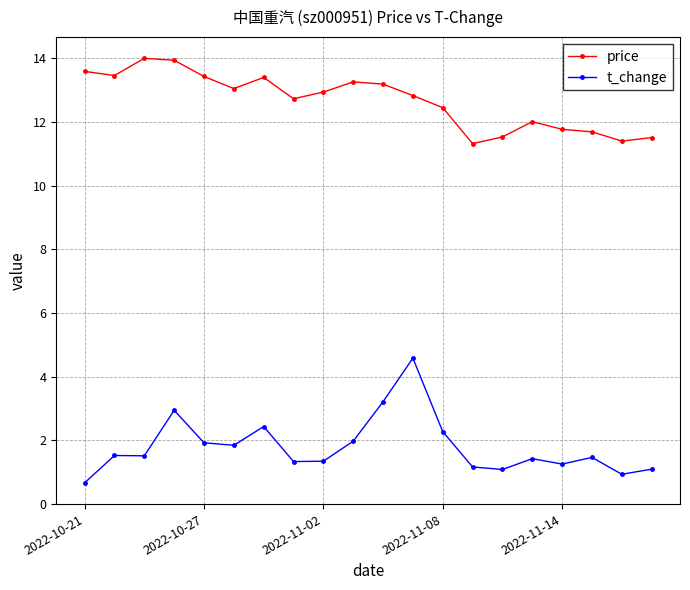

What is the difference between the second highest and minimum values in the price series?

2.6